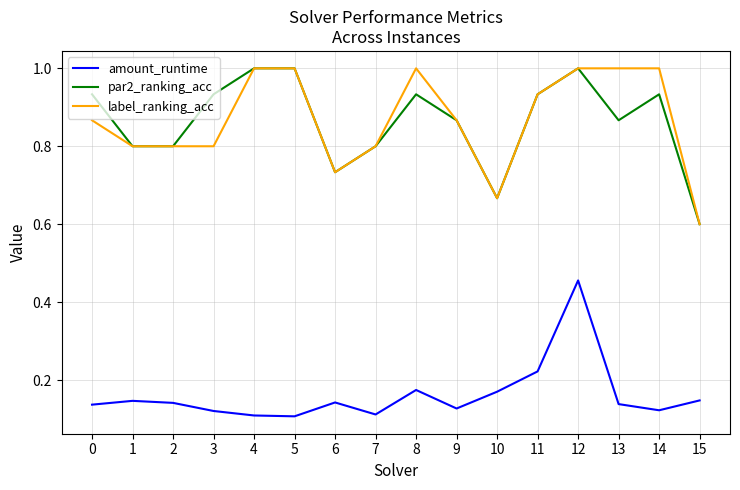

Where is par2_ranking_acc nearest to the value 0?

15